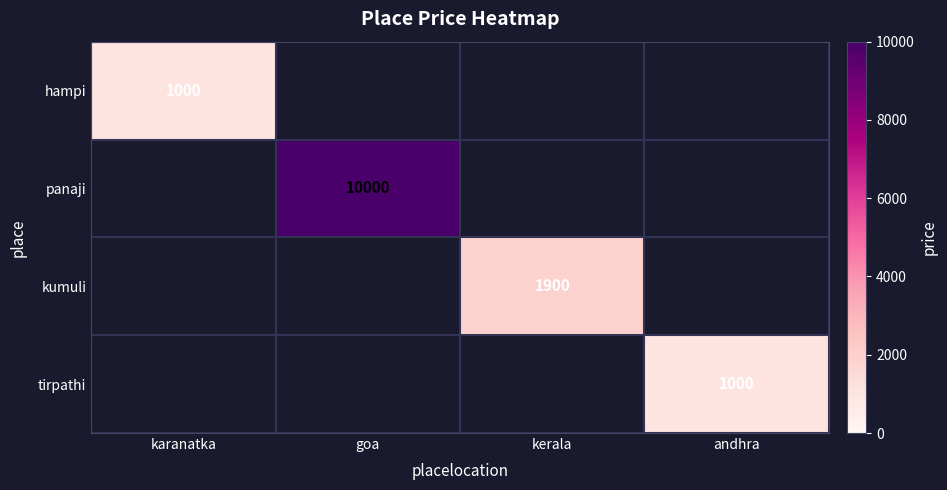

True or false: tirpathi has a value of 1000 at andhra.

True